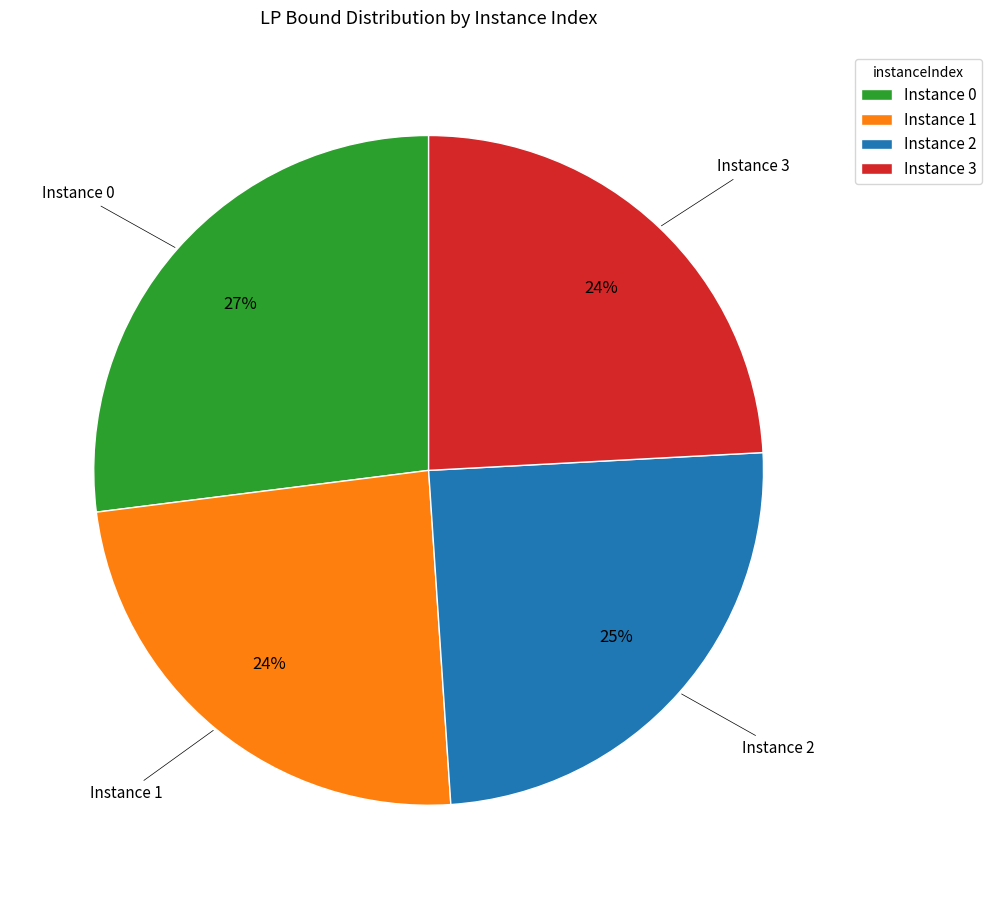

To the nearest percent, what portion does Instance 3 represent?

24%